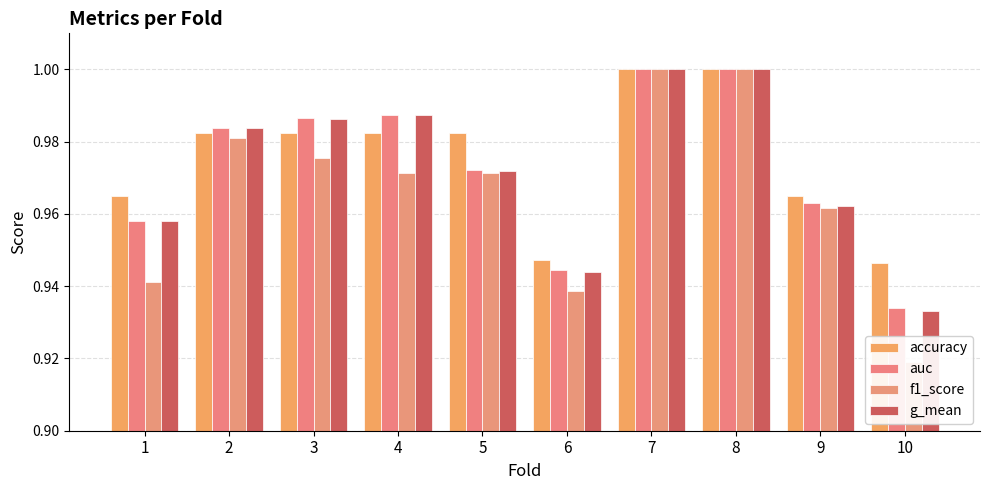

What is the maximum value shown in the chart?

1.0